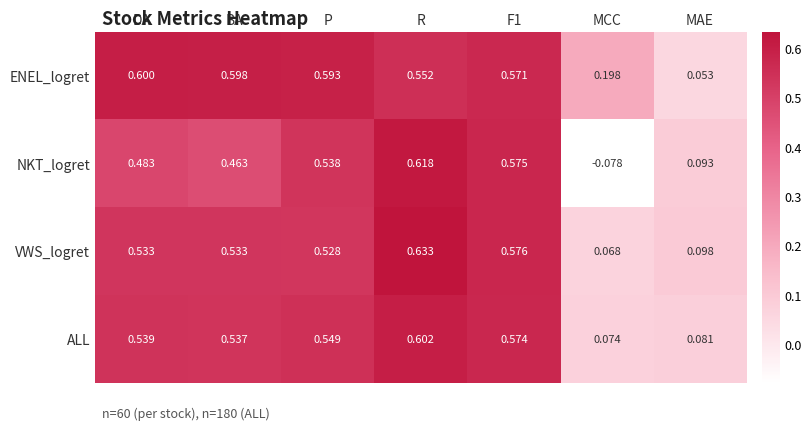

Which series has the largest total across all categories?

ENEL_logret